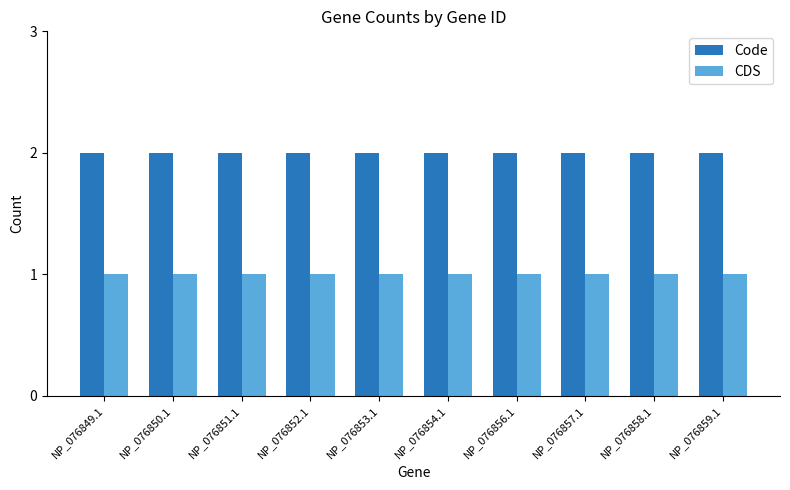

Is it true that CDS equals 1 at NP_076852.1?

True